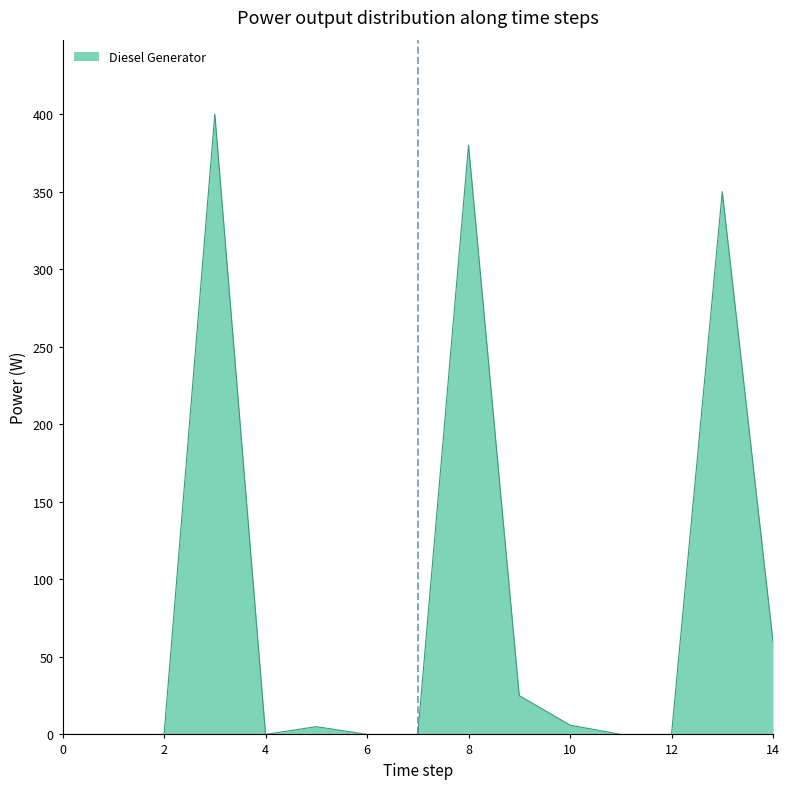

What is the greatest value displayed?

400